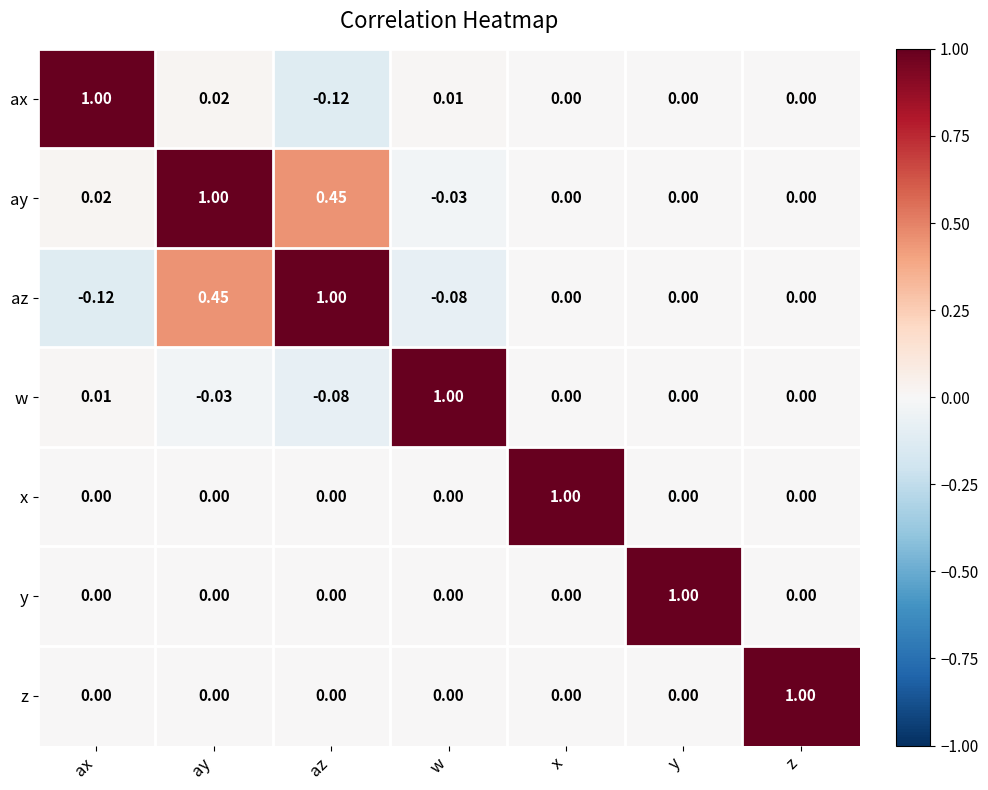

Which series has the largest total across all categories?

ay